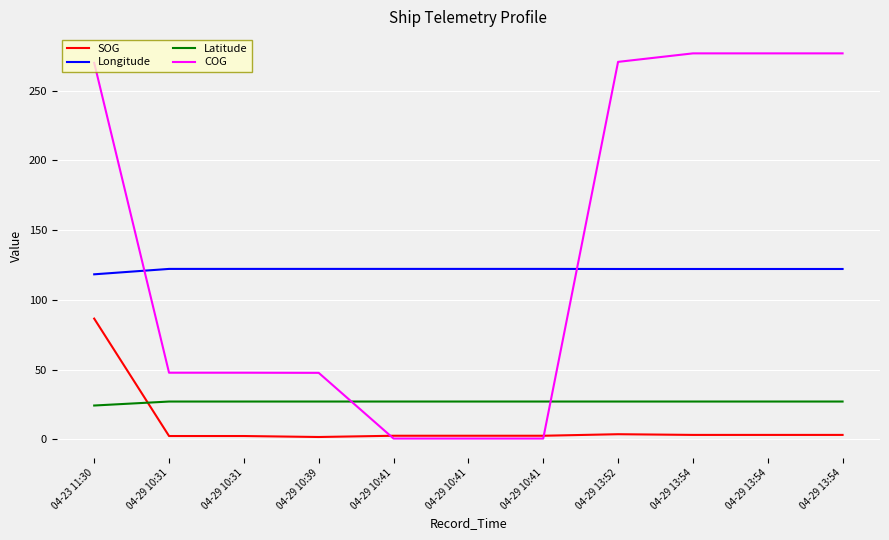

What are all the series names shown in the legend?

SOG, Longitude, Latitude, COG